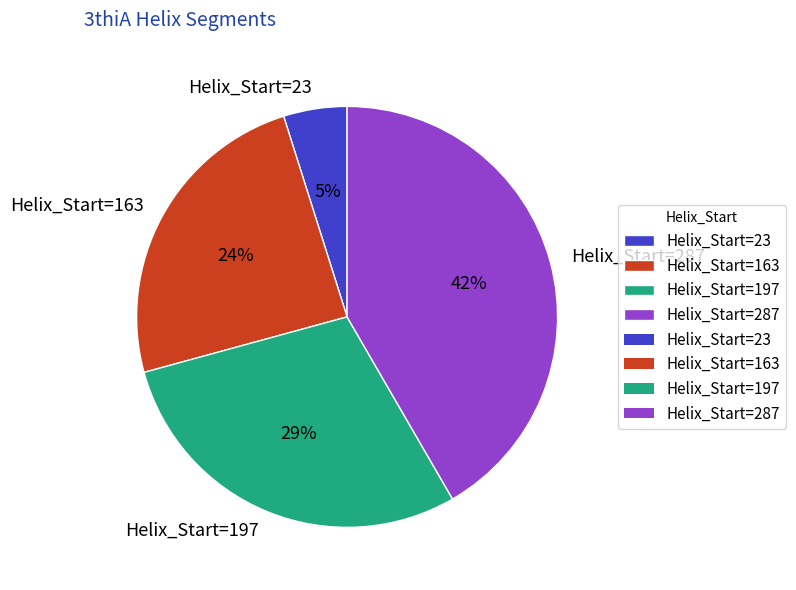

True or false: Helix_Start=287 accounts for 42% of the total.

True